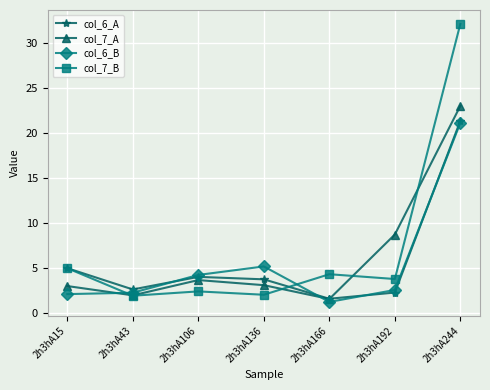

Which series has the widest spread of values?

col_7_B